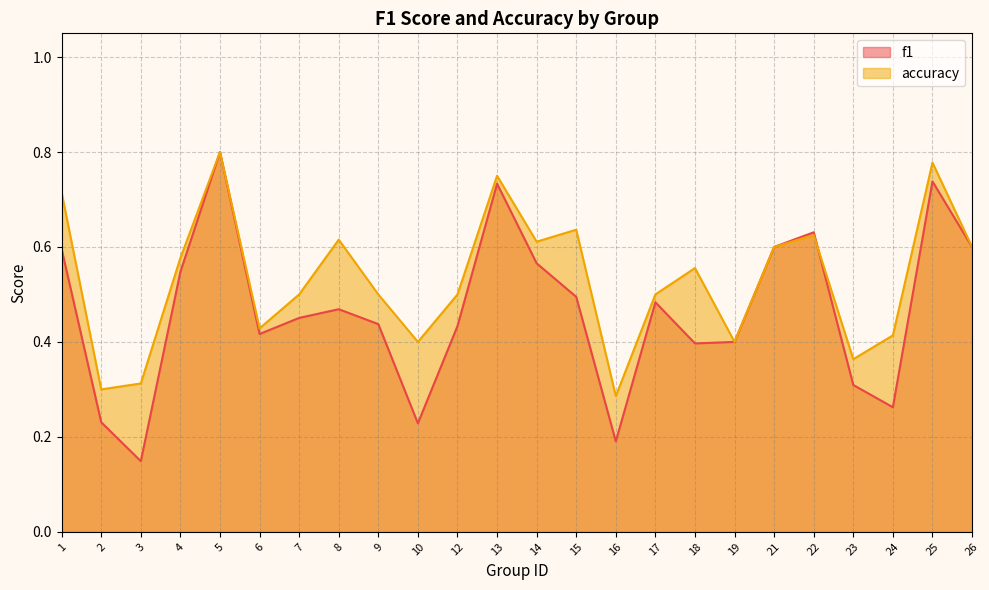

Between 10 and 2, which is larger?

2